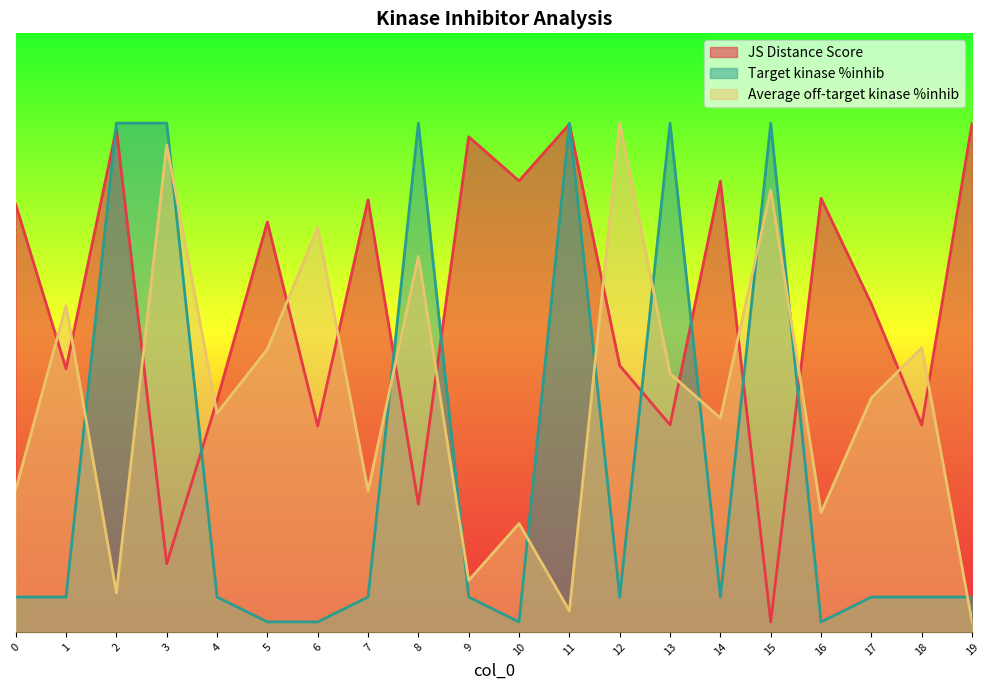

What is the average value of the Target kinase %inhib series?

1.7